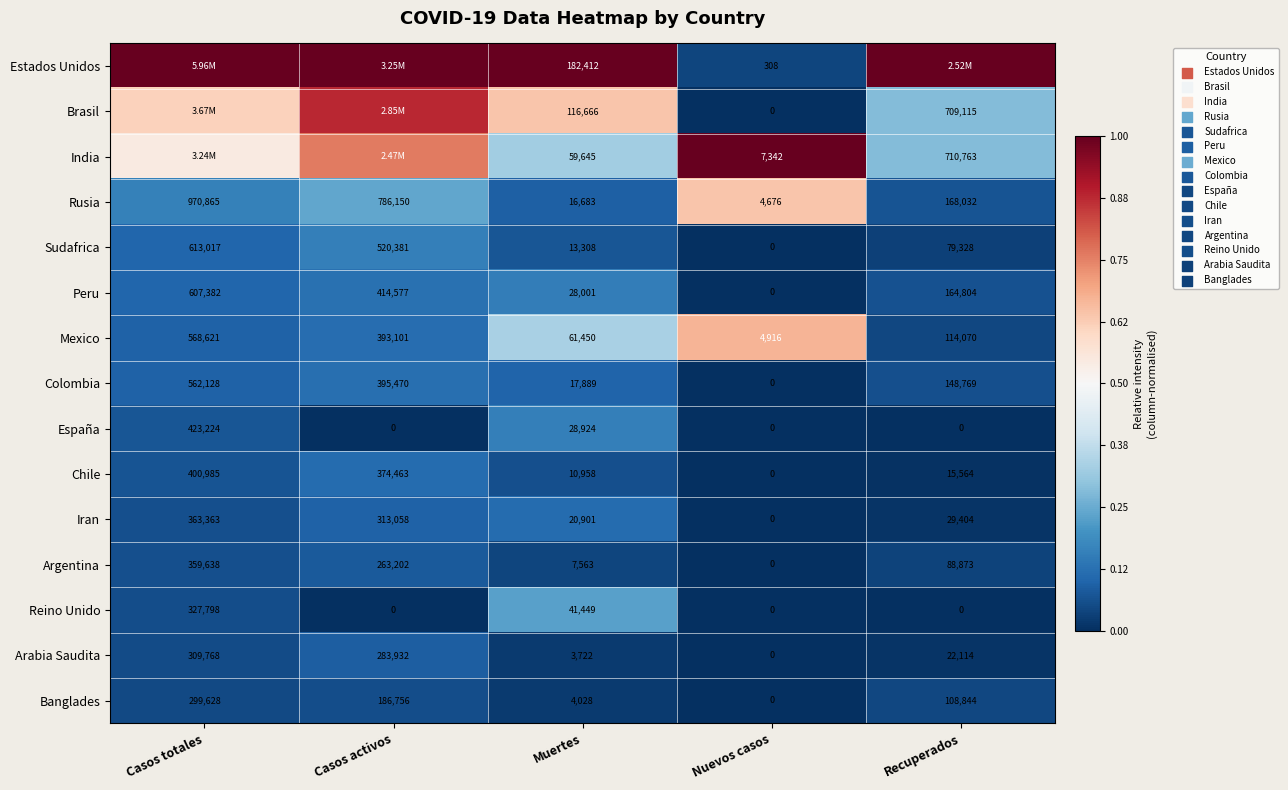

At which label is Iran closest to 181681?

Casos activos